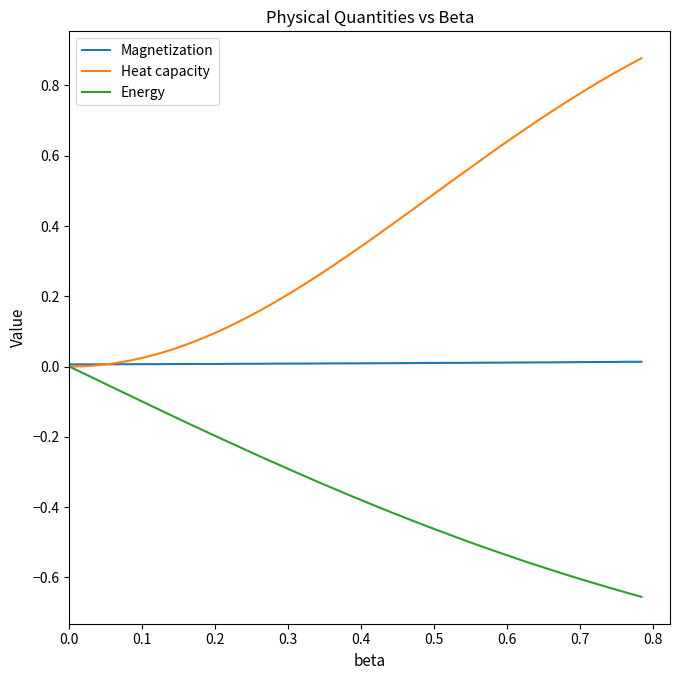

Which series has the largest range (max minus min)?

Heat capacity